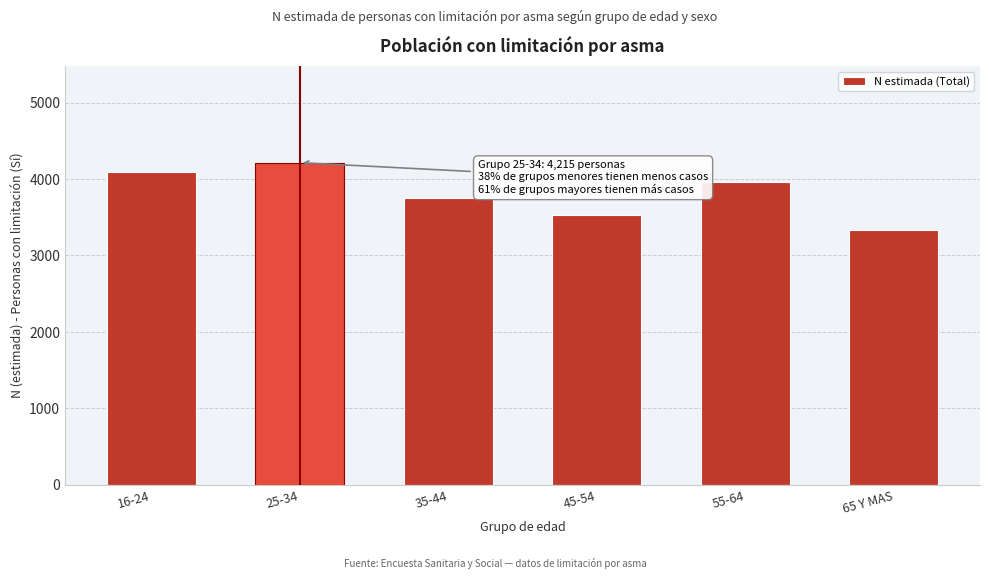

Reading left to right, list all the values displayed in this chart.

16-24=4098	25-34=4215	35-44=3758	45-54=3536	55-64=3957	65 Y MAS=3335